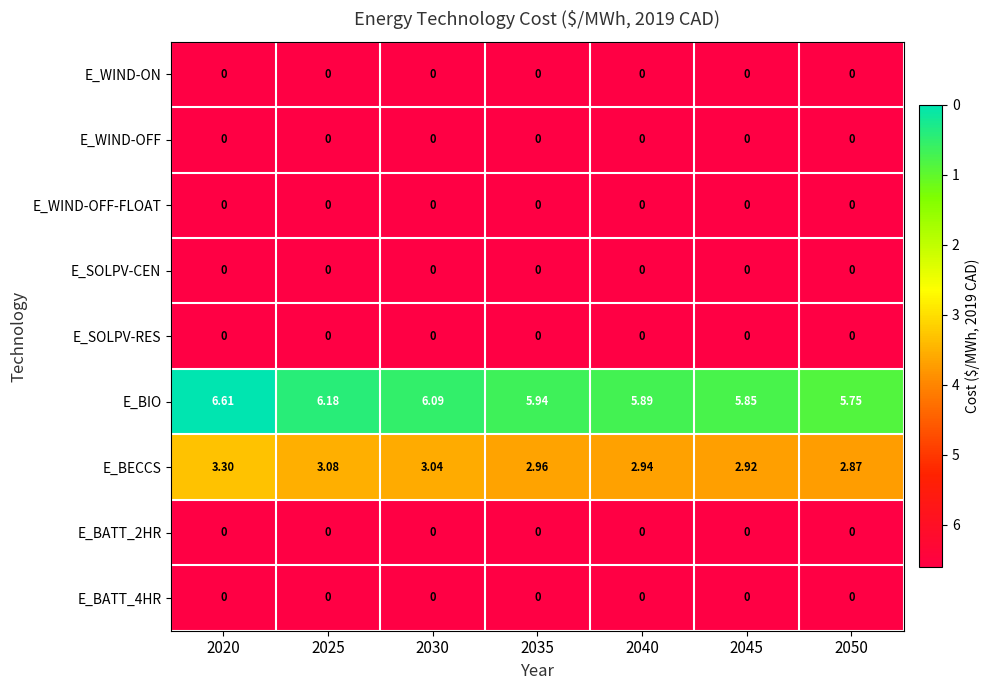

Which series changed the most between 2020 and 2030?

E_BIO